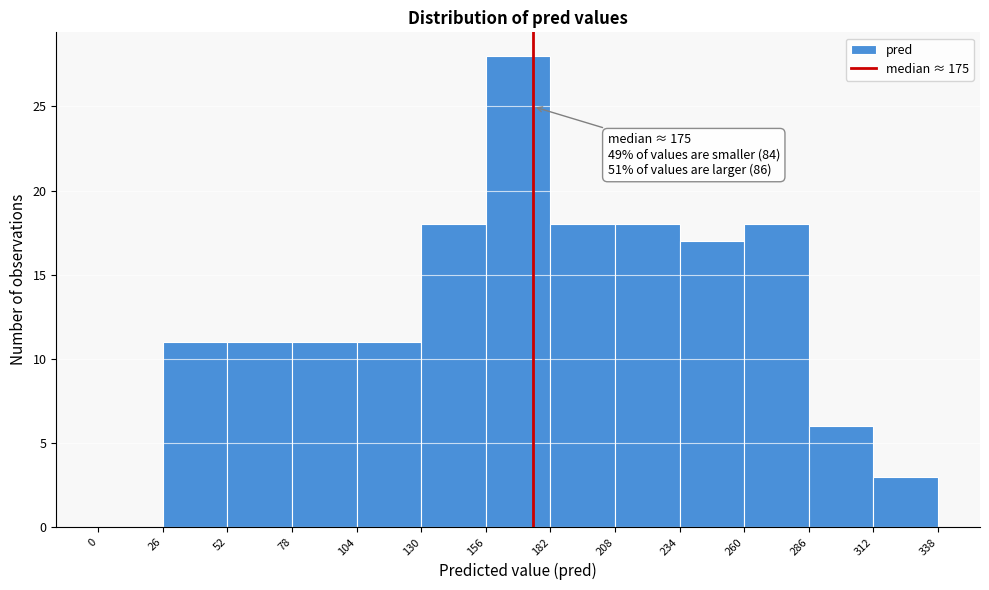

Which range on the x-axis has the tallest bar?

156 to 182